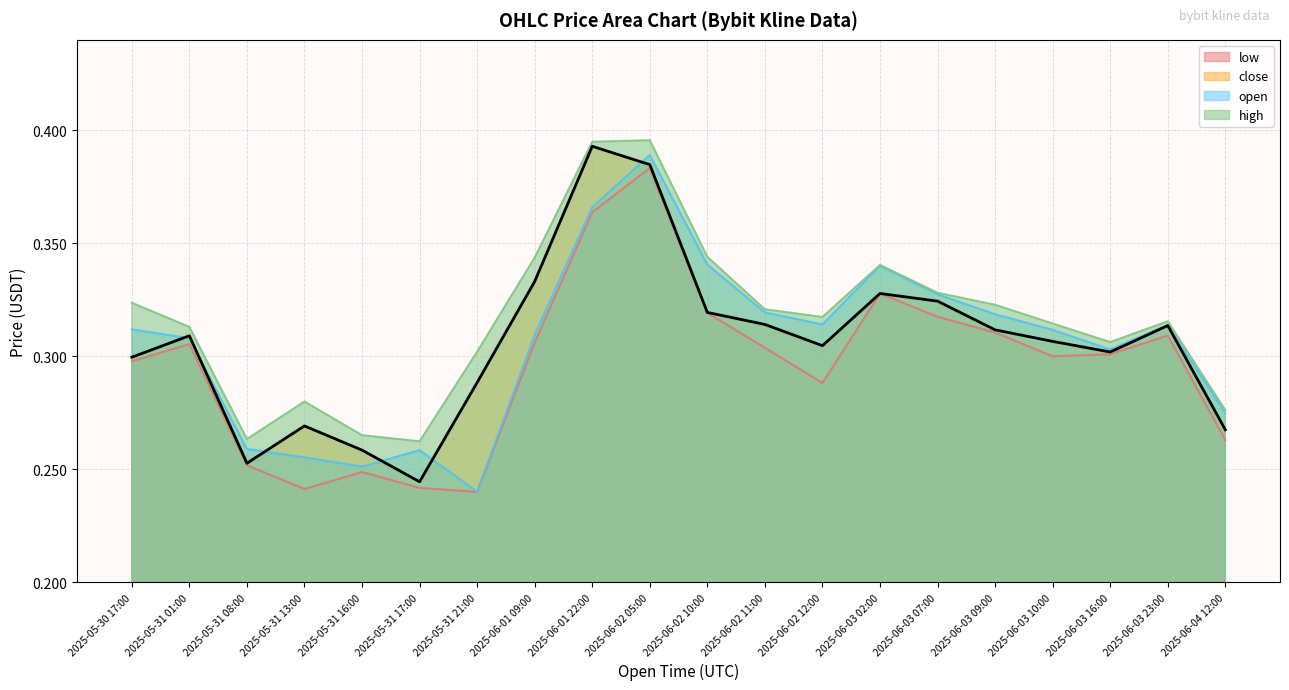

At which category is the sum across all series the highest?

2025-06-02 05:00